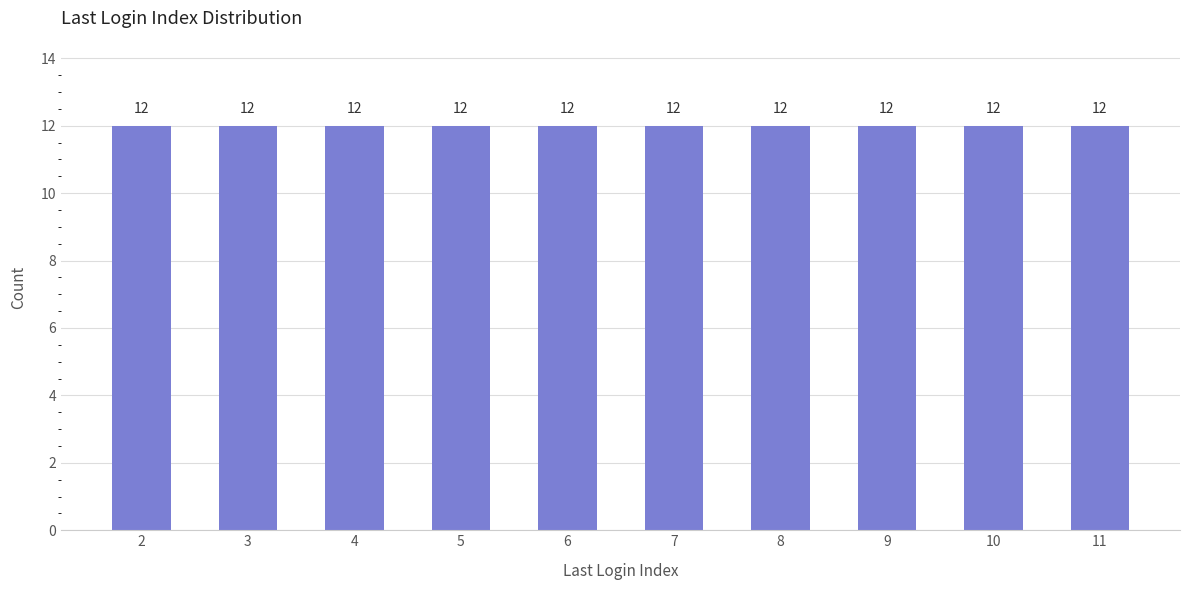

Which category has the highest value across all series?

6